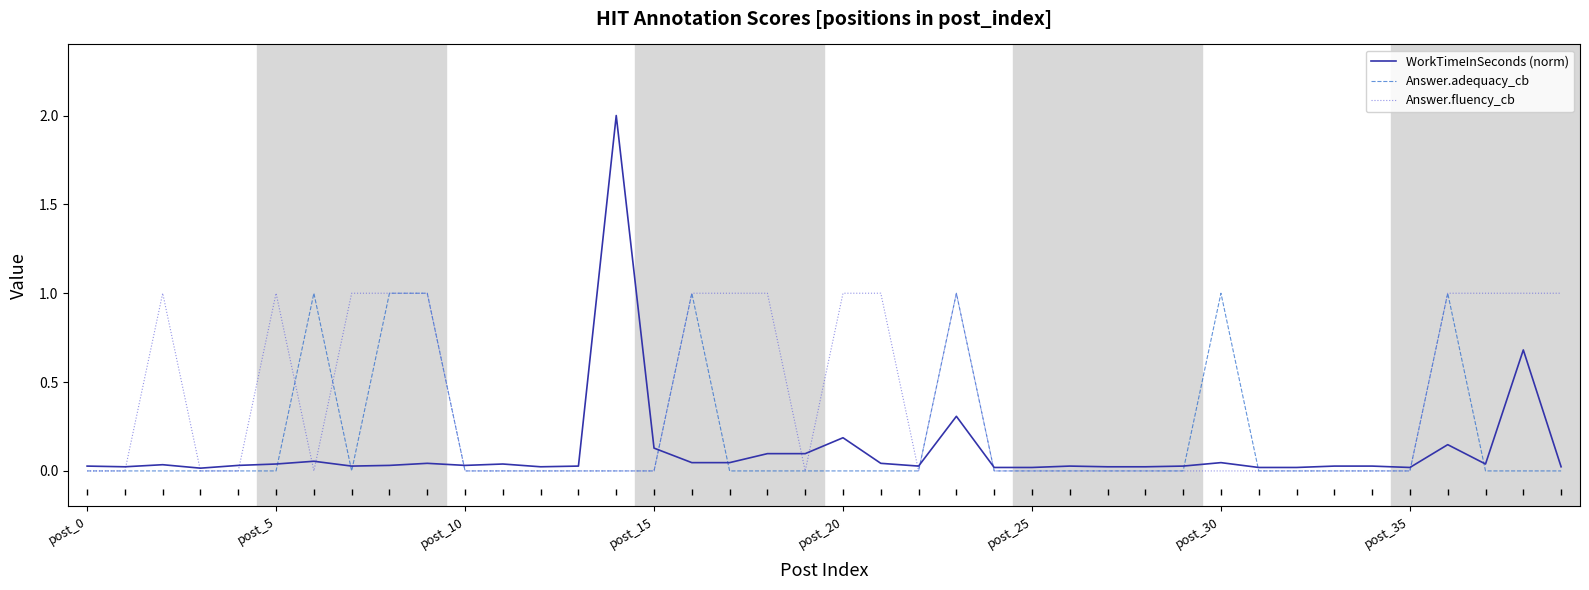

What is the highest value of the WorkTimeInSeconds (norm) series?

2.0